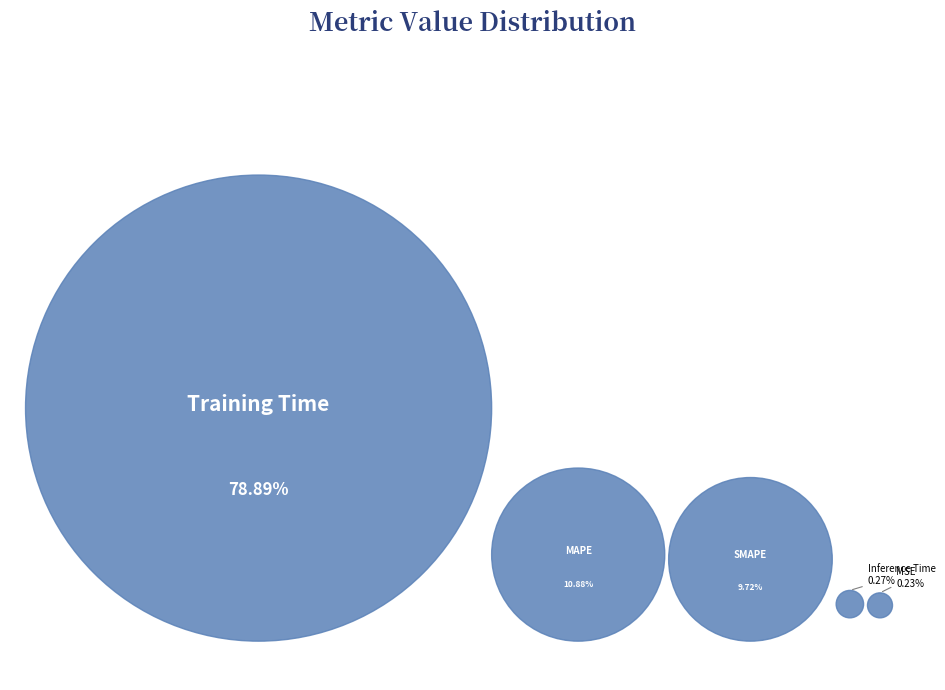

Is the sum of MSE and Training Time greater than half?

Yes